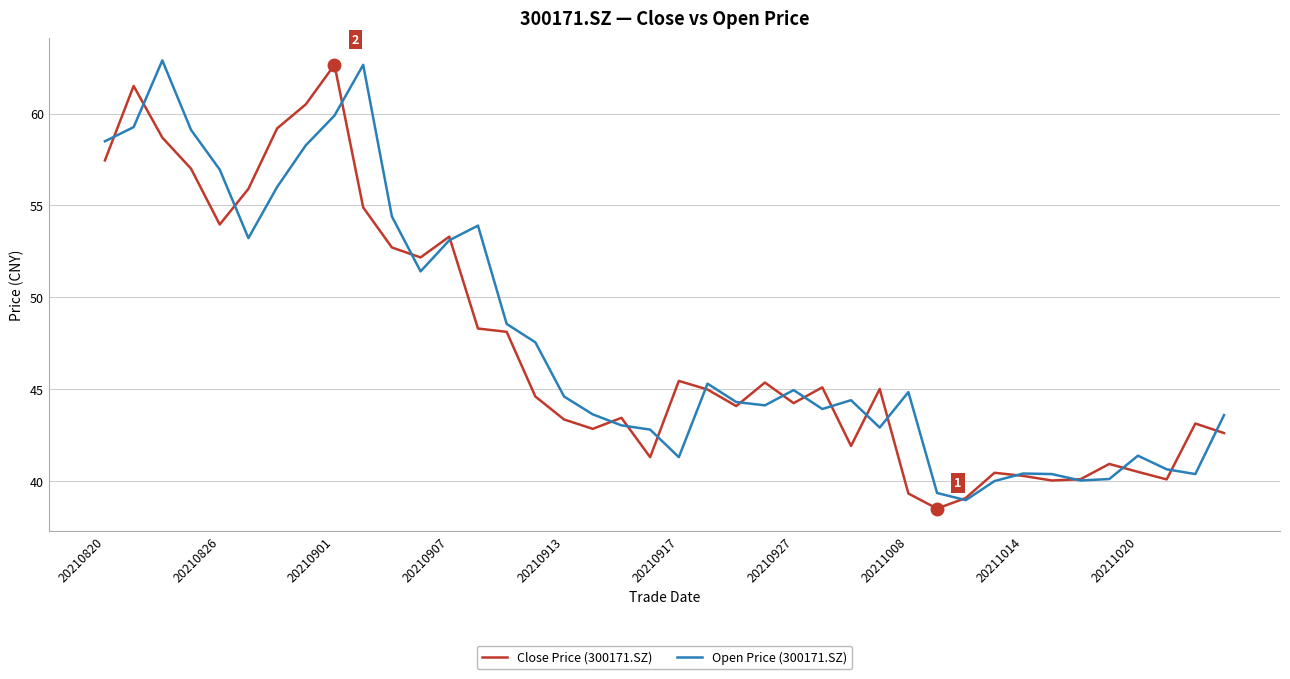

What is the maximum value shown in the chart?

62.9